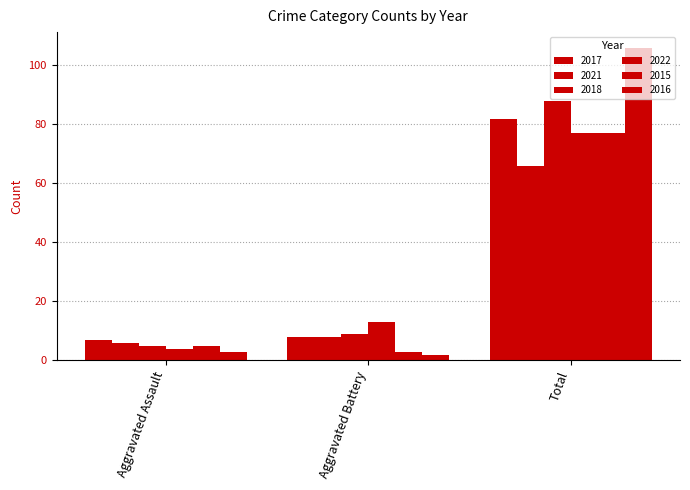

Which category has the lowest value across all series?

Aggravated Battery